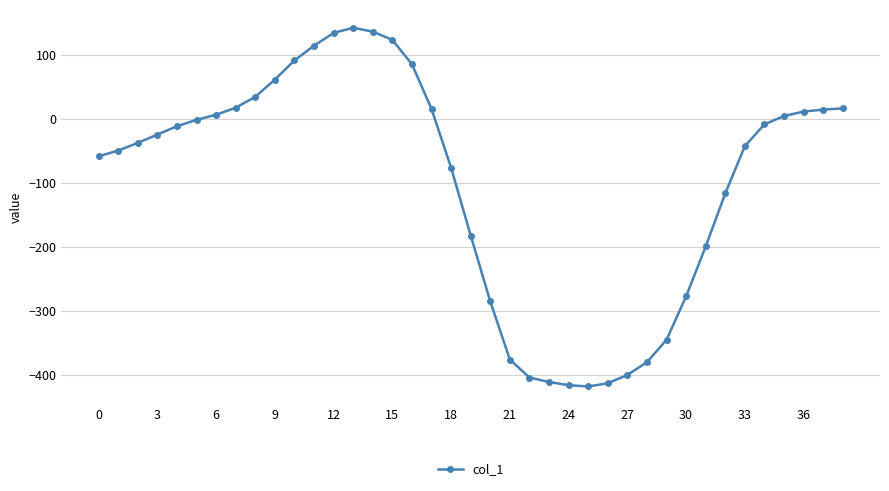

What is the maximum value shown in the chart?

143